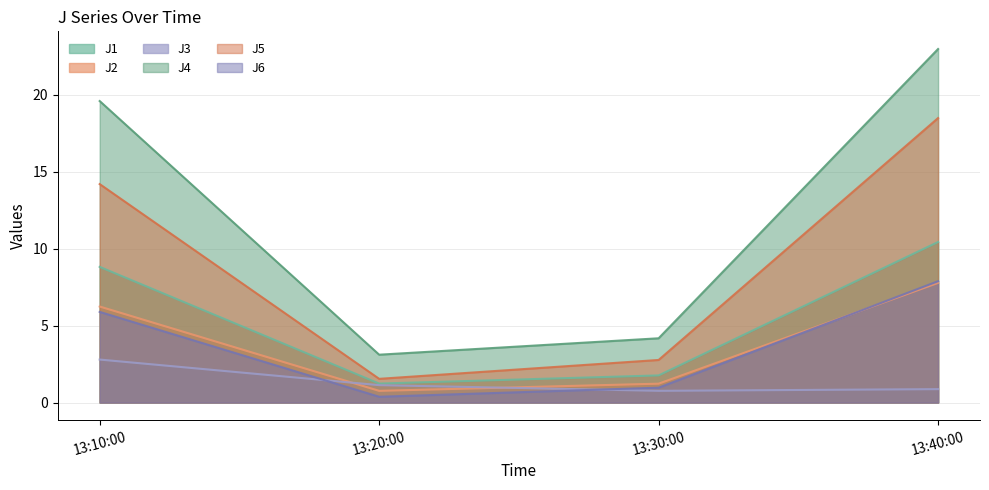

How many values in the J3 series are below 1?

2